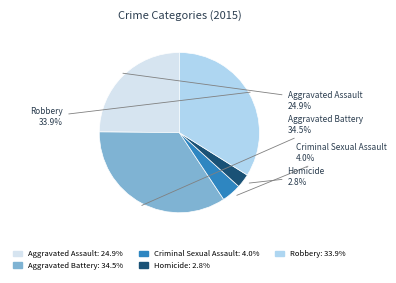

Rank the categories by value from lowest to highest.

Homicide, Criminal Sexual Assault, Aggravated Assault, Robbery, Aggravated Battery